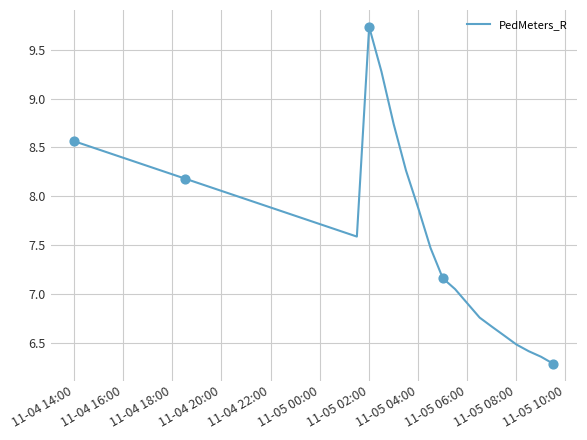

What is the difference between the maximum and minimum values?

3.5